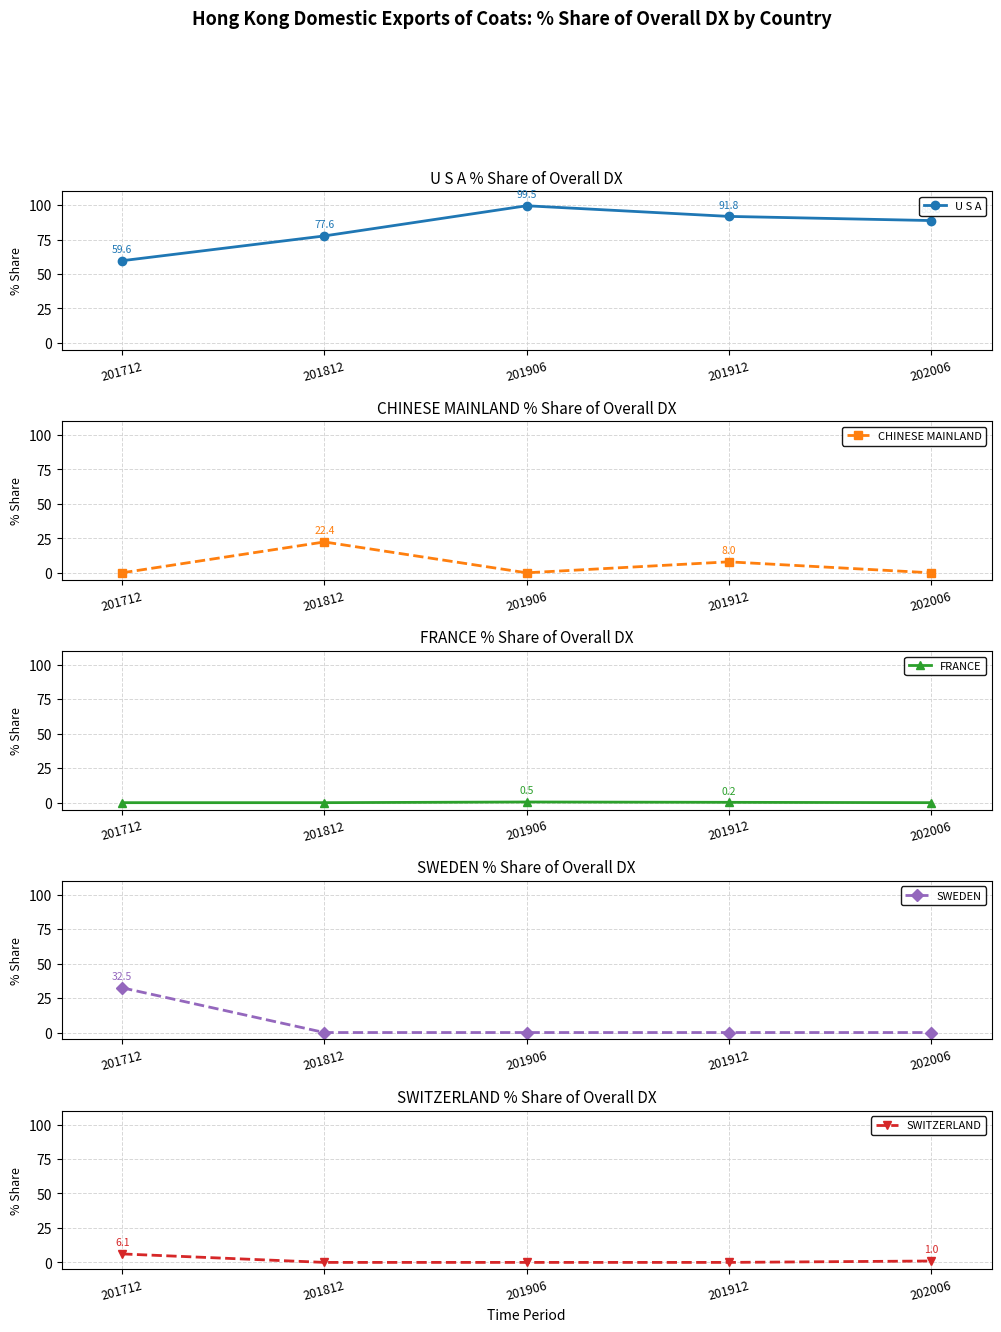

Reading left to right, transcribe all the data shown in this chart.

U S A: 59.6	77.6	99.5	91.8	88.8
CHINESE MAINLAND: 0.0	22.4	0.0	8.0	0.0
FRANCE: 0.0	0.0	0.5	0.2	0.0
SWEDEN: 32.5	0.0	0.0	0.0	0.0
SWITZERLAND: 6.1	0.0	0.0	0.0	1.0